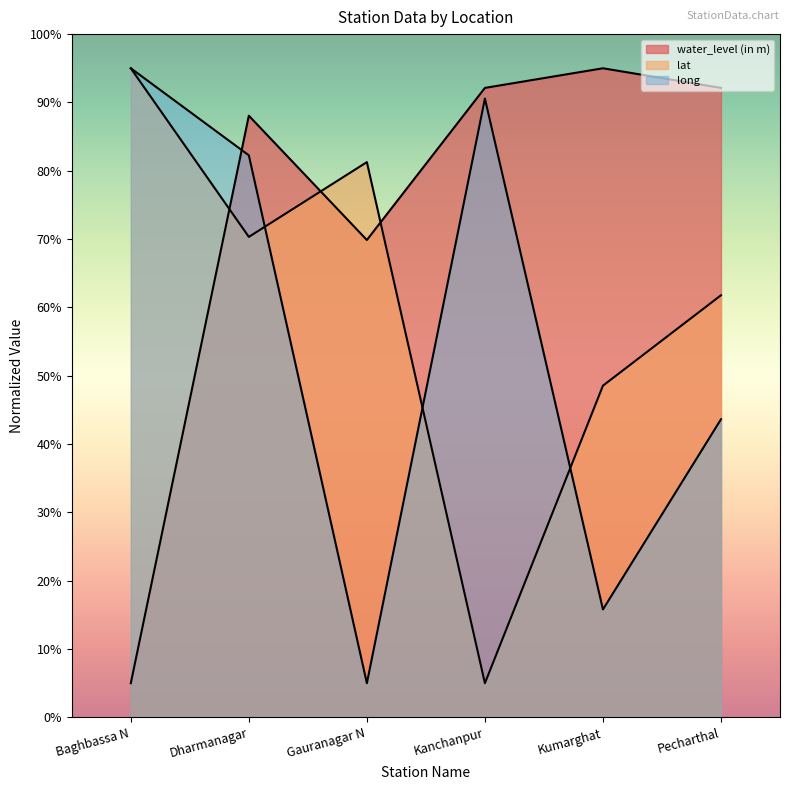

The long series shows 15.8 at Kumarghat. True or false?

True